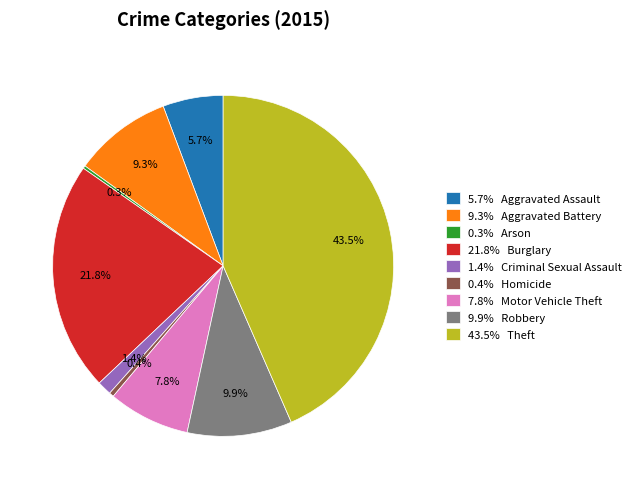

Does 9.3% Aggravated Battery represent more than half of the total?

No